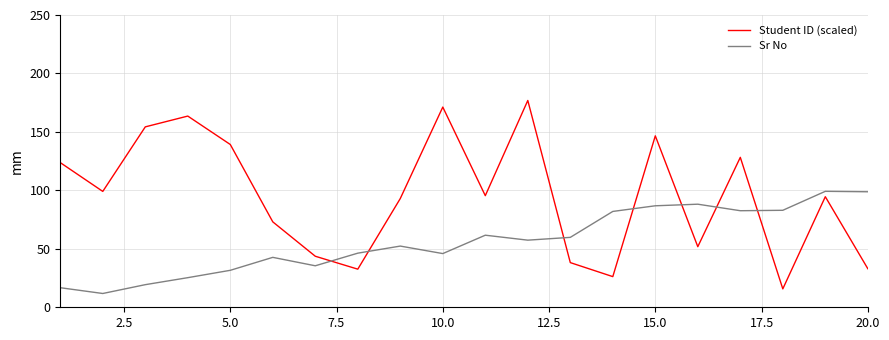

What is the difference between the maximum and minimum values in the Student ID (scaled) series?

161.1